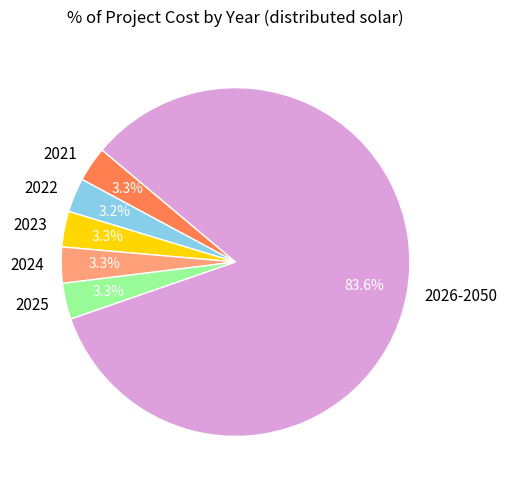

Which category has the biggest portion of the pie?

2026-2050